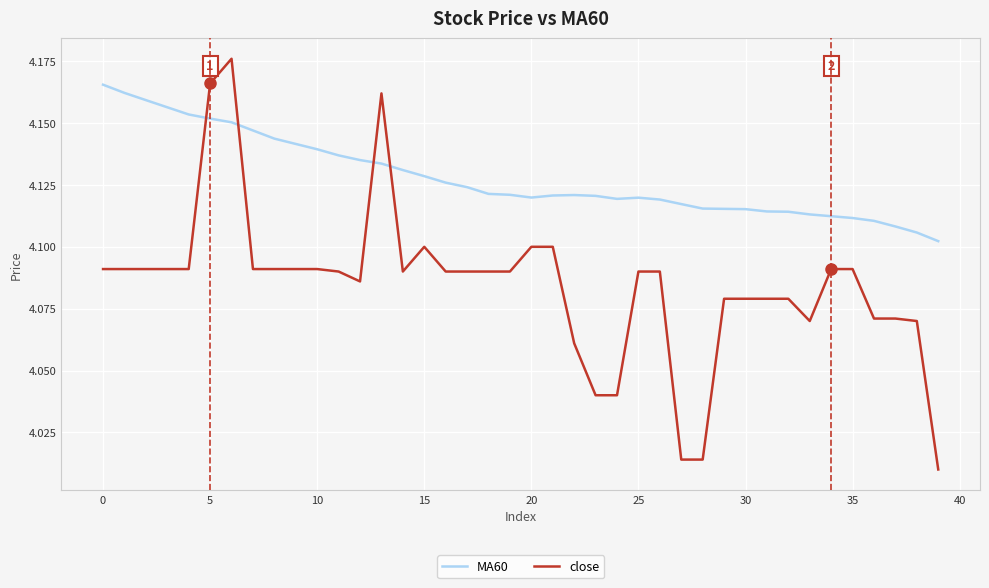

List the series in order of their overall mean, highest first.

MA60, close